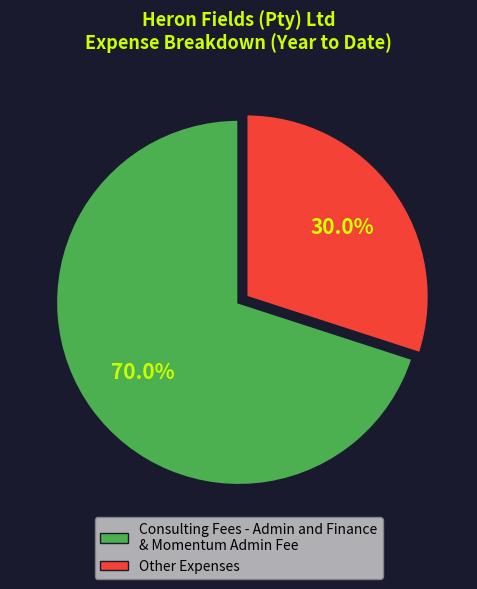

Does any single category account for the majority?

Yes